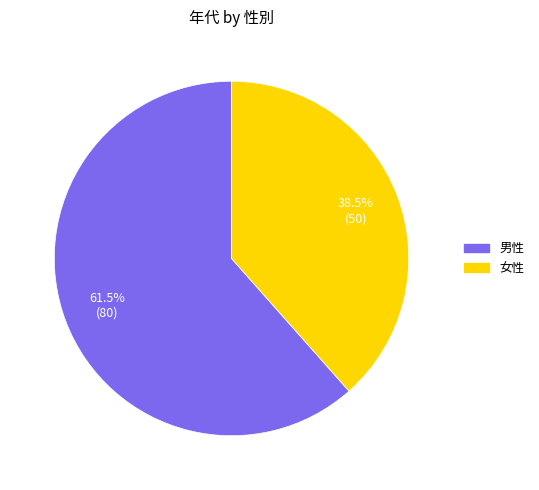

How much of the chart is everything except 女性?

61.5%